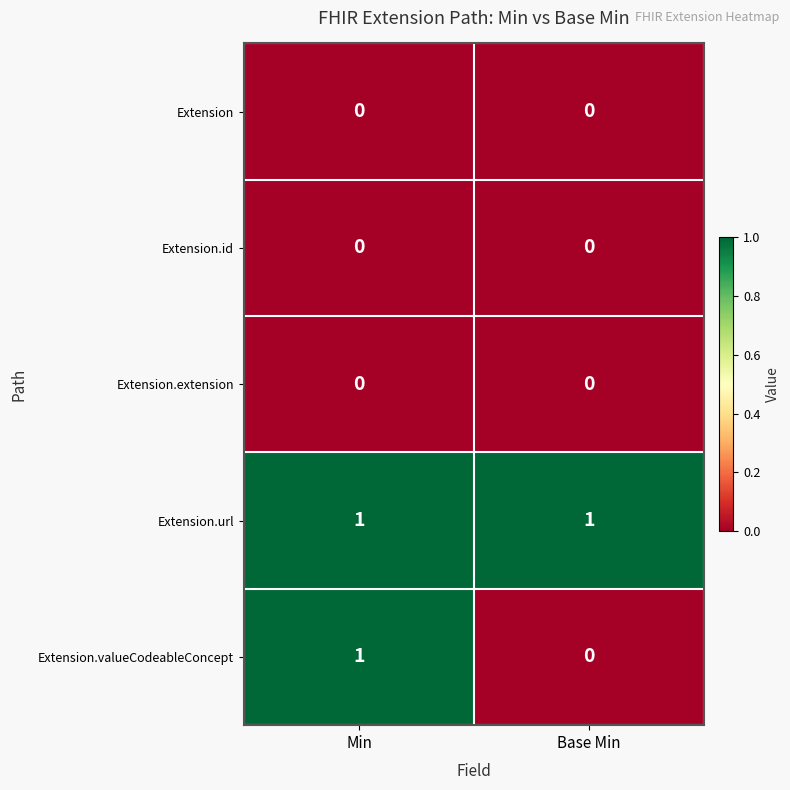

Which series has the largest range (max minus min)?

Extension.valueCodeableConcept